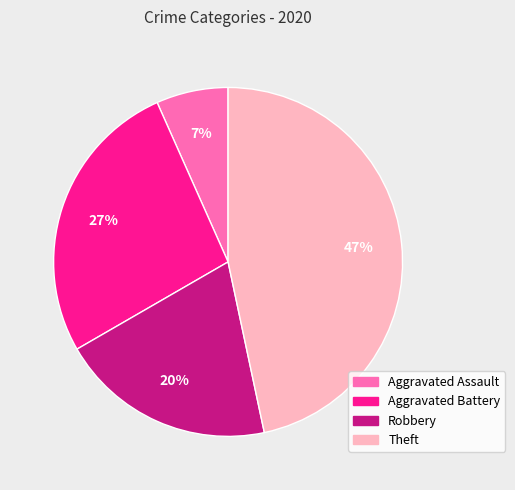

To the nearest percent, what percentage of the pie is Aggravated Assault?

7%